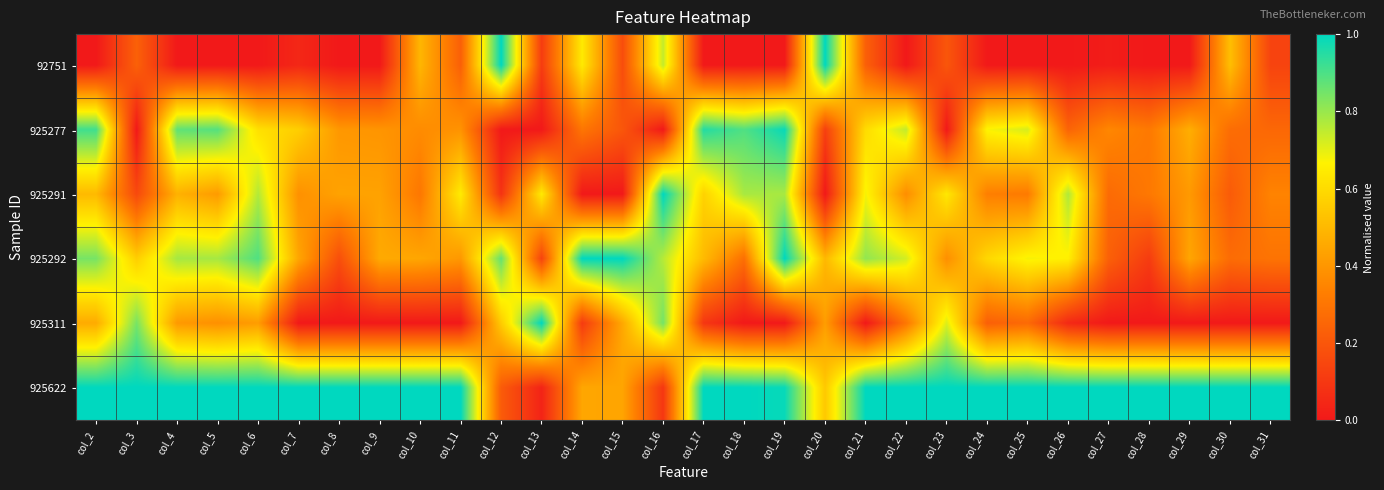

Reading left to right, transcribe all the data shown in this chart.

92751: col_2=0.0	col_3=0.2	col_4=0.0	col_5=0.0	col_6=0.0	col_7=0.0	col_8=0.0	col_9=0.0	col_10=0.5	col_11=0.2	col_12=1.0	col_13=0.1	col_14=0.6	col_15=0.2	col_16=0.7	col_17=0.0	col_18=0.0	col_19=0.0	col_20=1.0	col_21=0.2	col_22=0.0	col_23=0.2	col_24=0.0	col_25=0.0	col_26=0.0	col_27=0.0	col_28=0.0	col_29=0.0	col_30=0.5	col_31=0.1
925277: col_2=0.9	col_3=0.0	col_4=0.9	col_5=0.9	col_6=0.6	col_7=0.6	col_8=0.4	col_9=0.4	col_10=0.4	col_11=0.4	col_12=0.0	col_13=0.0	col_14=0.3	col_15=0.2	col_16=0.0	col_17=1.0	col_18=0.9	col_19=1.0	col_20=0.1	col_21=0.6	col_22=0.7	col_23=0.0	col_24=0.7	col_25=0.7	col_26=0.2	col_27=0.4	col_28=0.3	col_29=0.5	col_30=0.3	col_31=0.3
925291: col_2=0.5	col_3=0.2	col_4=0.5	col_5=0.4	col_6=0.8	col_7=0.4	col_8=0.4	col_9=0.4	col_10=0.3	col_11=0.6	col_12=0.1	col_13=0.6	col_14=0.0	col_15=0.0	col_16=1.0	col_17=0.6	col_18=0.8	col_19=0.8	col_20=0.0	col_21=0.7	col_22=0.4	col_23=0.6	col_24=0.3	col_25=0.3	col_26=0.8	col_27=0.3	col_28=0.3	col_29=0.4	col_30=0.2	col_31=0.3
925292: col_2=0.8	col_3=0.6	col_4=0.8	col_5=0.8	col_6=0.9	col_7=0.4	col_8=0.2	col_9=0.5	col_10=0.4	col_11=0.4	col_12=0.9	col_13=0.1	col_14=1.0	col_15=1.0	col_16=0.8	col_17=0.5	col_18=0.3	col_19=1.0	col_20=0.5	col_21=0.8	col_22=0.7	col_23=0.4	col_24=0.6	col_25=0.7	col_26=0.7	col_27=0.2	col_28=0.1	col_29=0.4	col_30=0.3	col_31=0.3
925311: col_2=0.5	col_3=0.8	col_4=0.4	col_5=0.4	col_6=0.4	col_7=0.0	col_8=0.0	col_9=0.0	col_10=0.0	col_11=0.0	col_12=0.6	col_13=1.0	col_14=0.1	col_15=0.5	col_16=0.8	col_17=0.1	col_18=0.0	col_19=0.0	col_20=0.4	col_21=0.0	col_22=0.3	col_23=0.7	col_24=0.2	col_25=0.3	col_26=0.1	col_27=0.0	col_28=0.0	col_29=0.0	col_30=0.0	col_31=0.0
925622: col_2=1.0	col_3=1.0	col_4=1.0	col_5=1.0	col_6=1.0	col_7=1.0	col_8=1.0	col_9=1.0	col_10=1.0	col_11=1.0	col_12=0.2	col_13=0.0	col_14=0.4	col_15=0.4	col_16=0.1	col_17=1.0	col_18=1.0	col_19=1.0	col_20=0.5	col_21=1.0	col_22=1.0	col_23=1.0	col_24=1.0	col_25=1.0	col_26=1.0	col_27=1.0	col_28=1.0	col_29=1.0	col_30=1.0	col_31=1.0